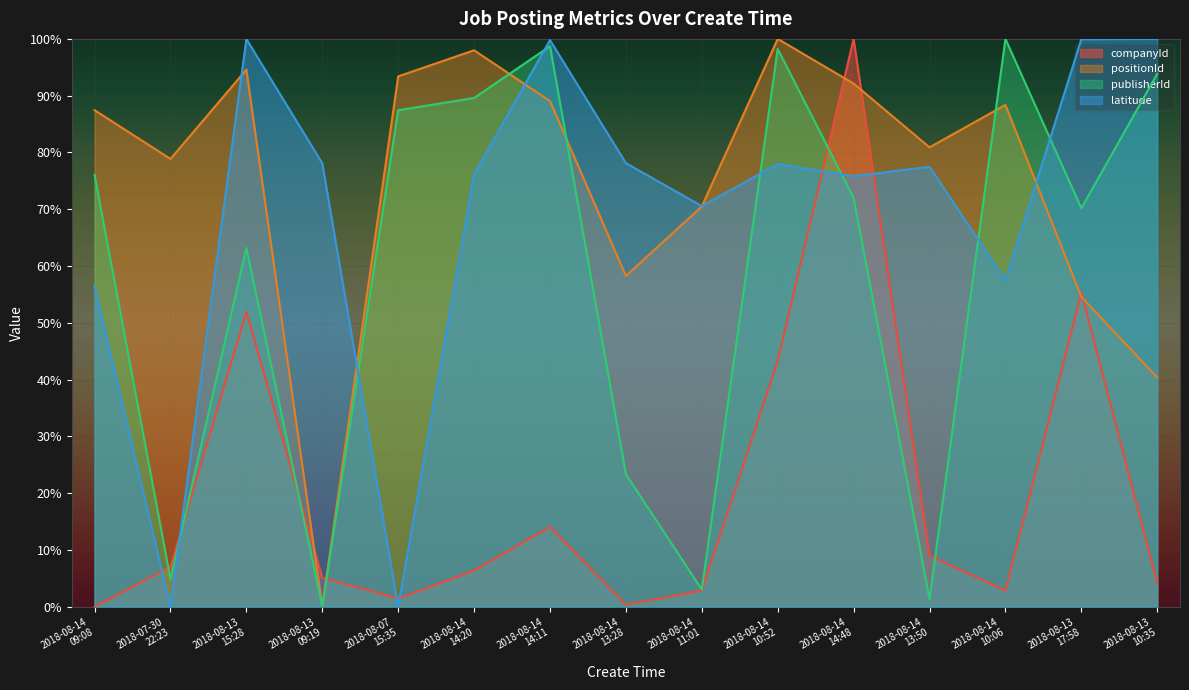

Between which two adjacent categories do publisherId and latitude first intersect?

2018-07-30
22:23 and 2018-08-13
15:28